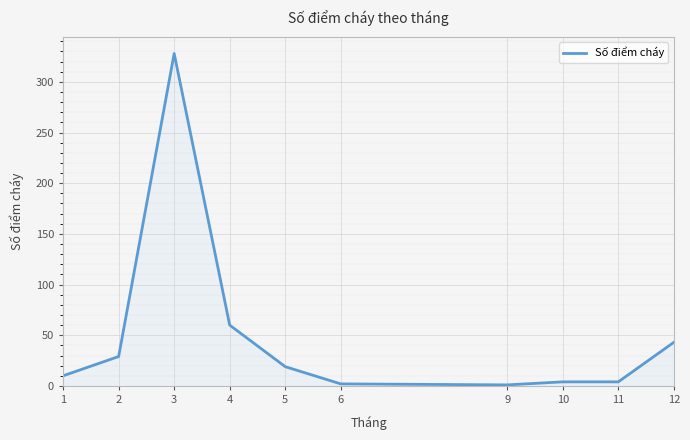

Which has a higher value, 1 or 3?

3